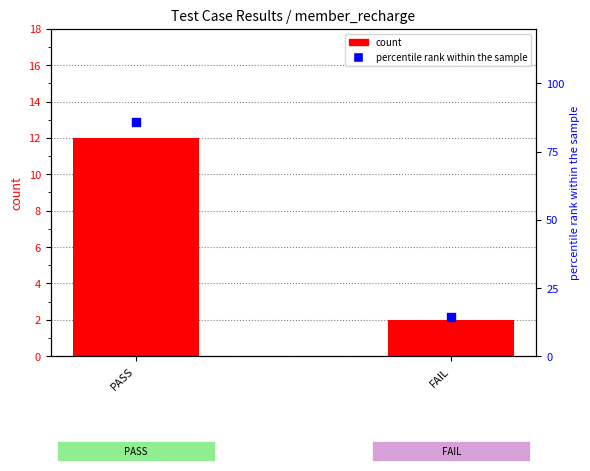

Which series has the widest spread of Y values?

percentile rank within the sample